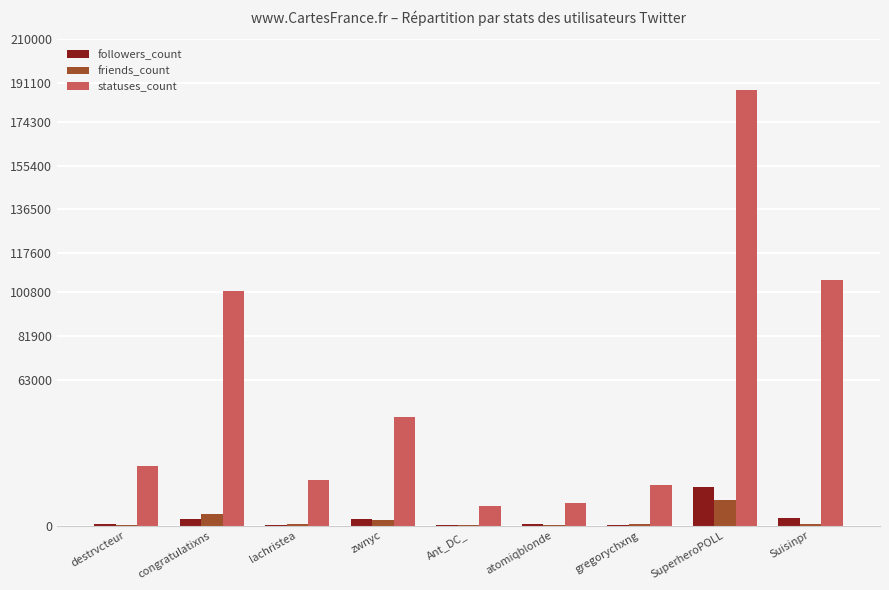

What is the sum of the statuses_count values at zwnyc and destrvcteur?

72551